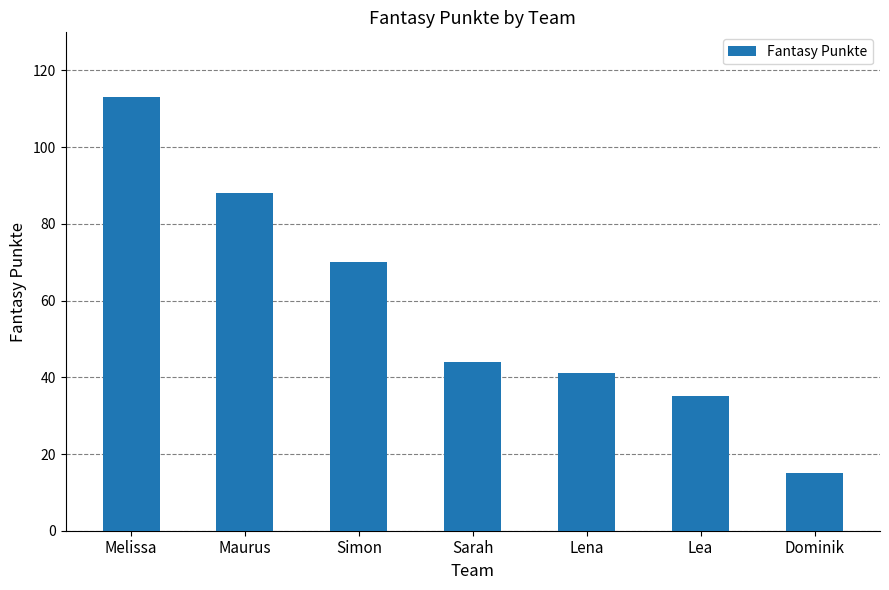

Rank the categories by value from highest to lowest.

Melissa, Maurus, Simon, Sarah, Lena, Lea, Dominik